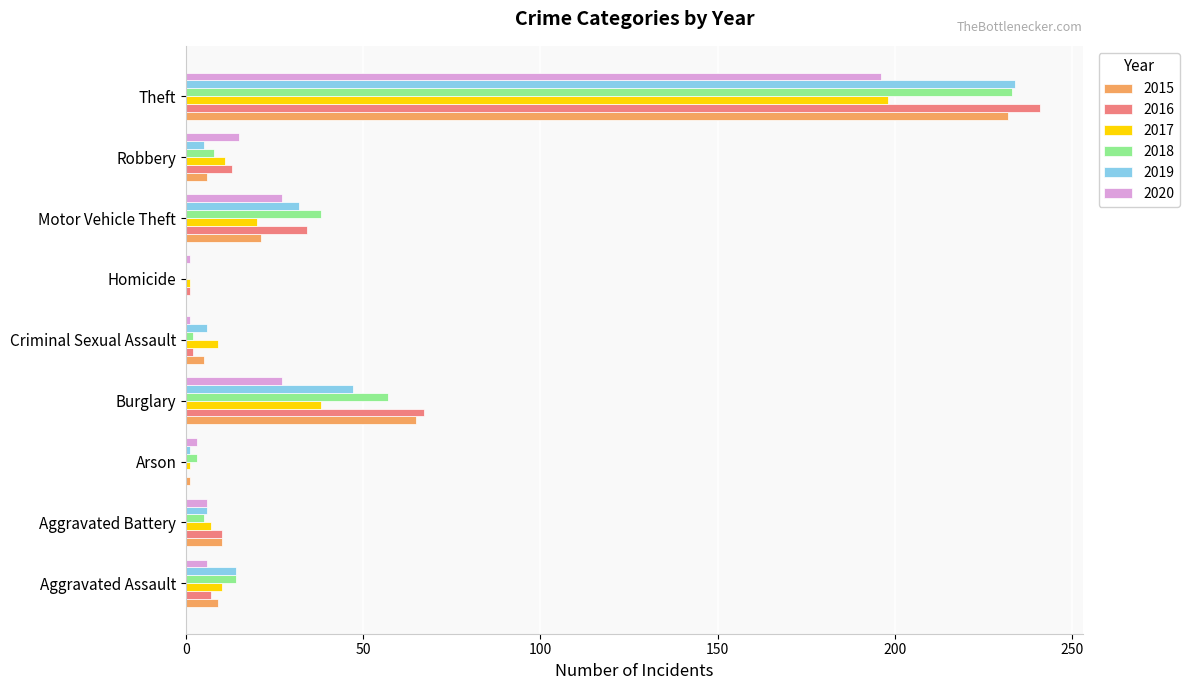

The value of 2016 at Motor Vehicle Theft is 34. True or false?

True